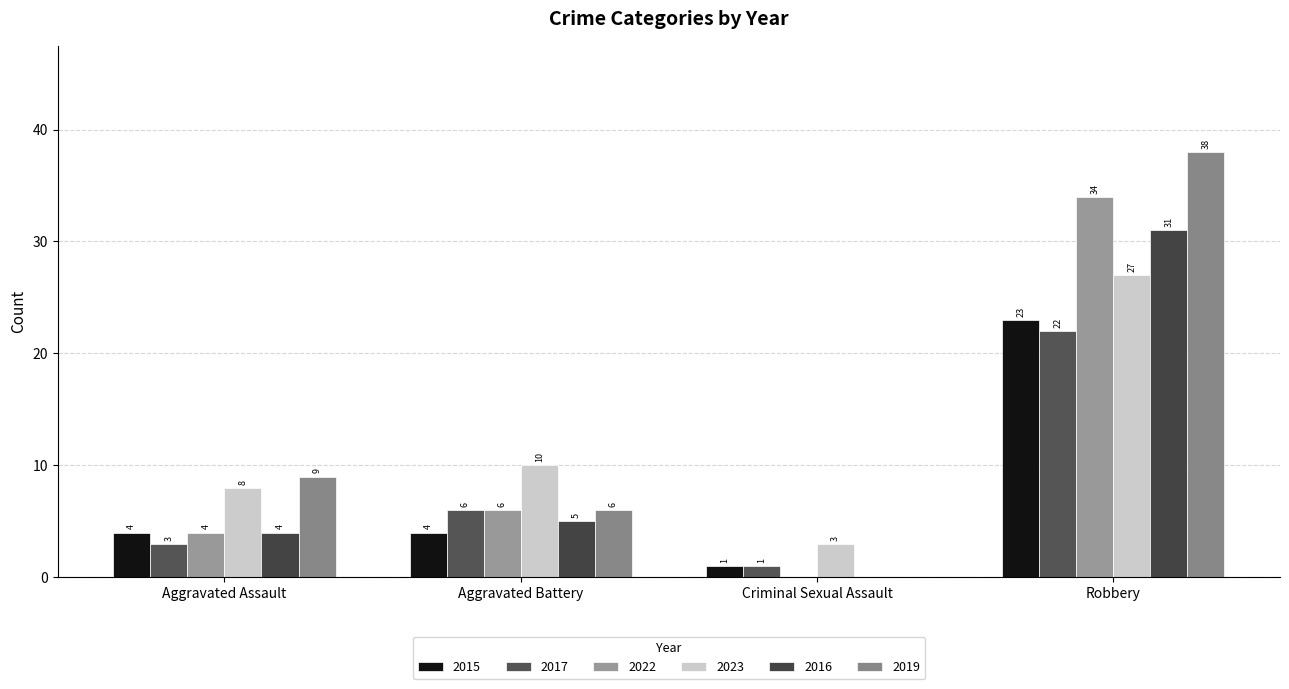

Count the number of categories in the chart.

4